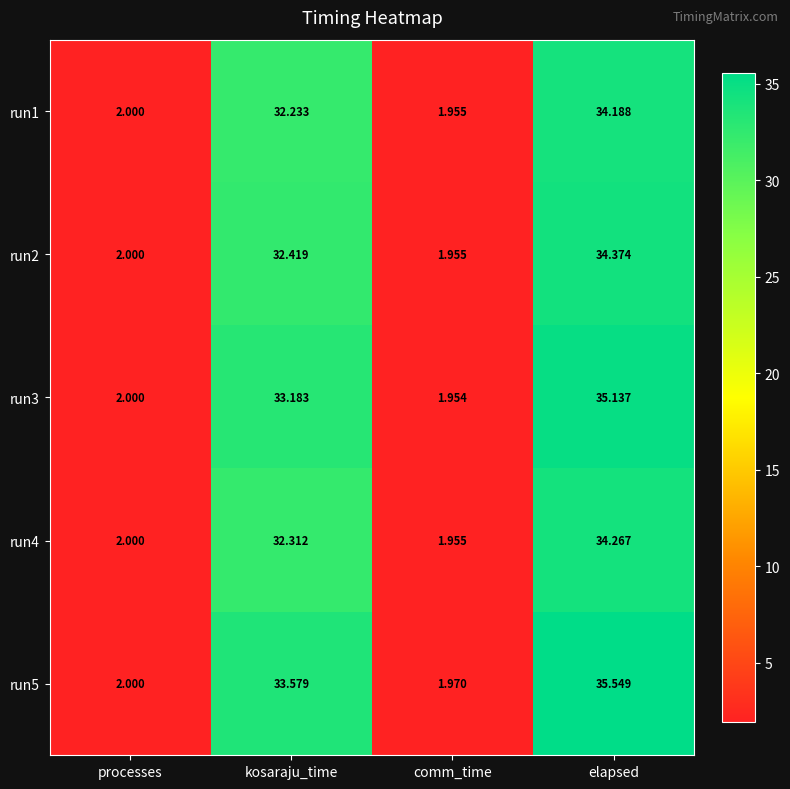

At which label does run2 first exceed 32?

kosaraju_time